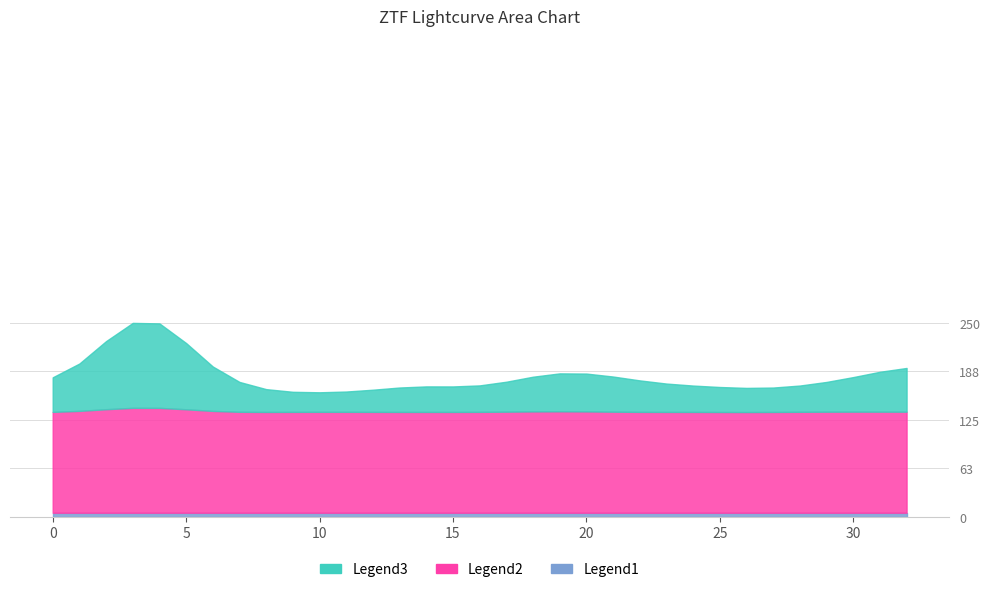

Is it true that zp equals 14.4 at 15?

False